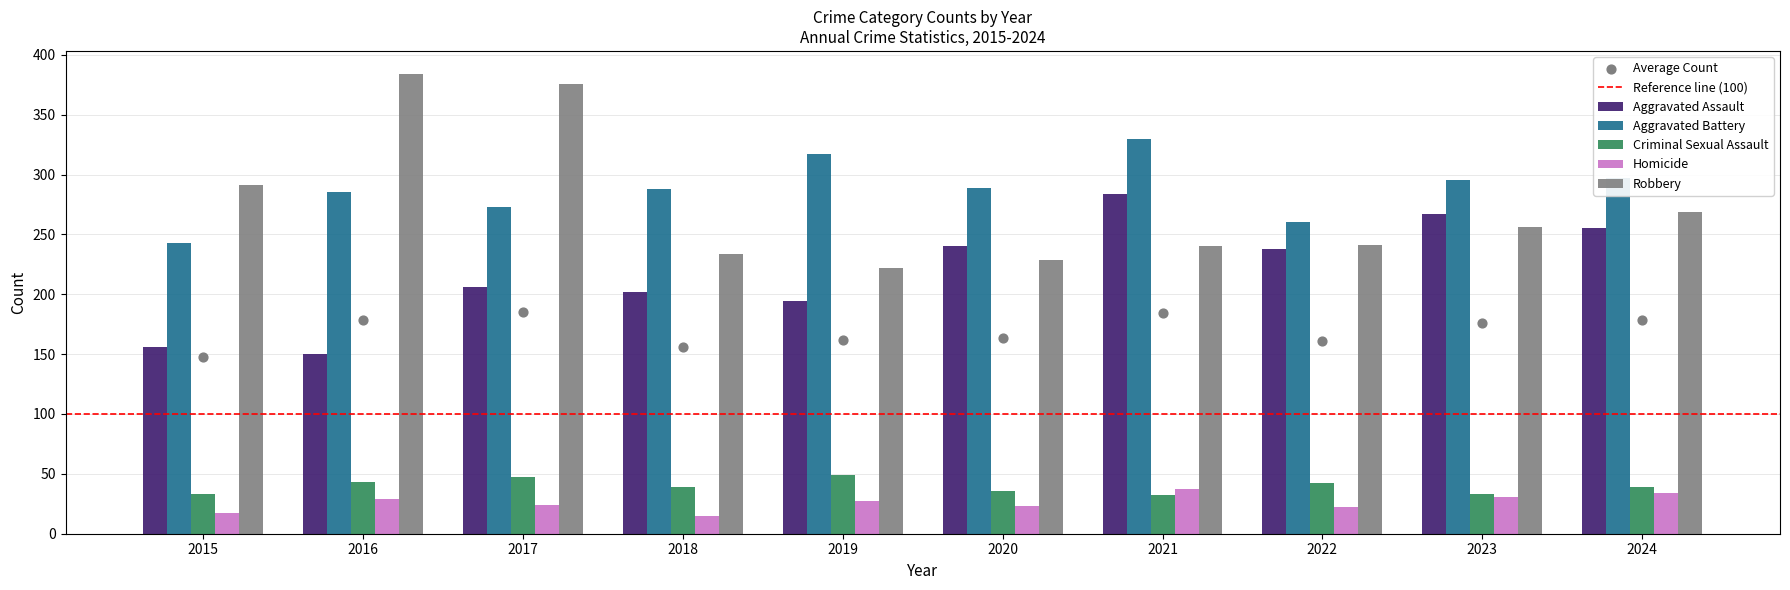

Which series reaches the maximum Y coordinate?

Robbery